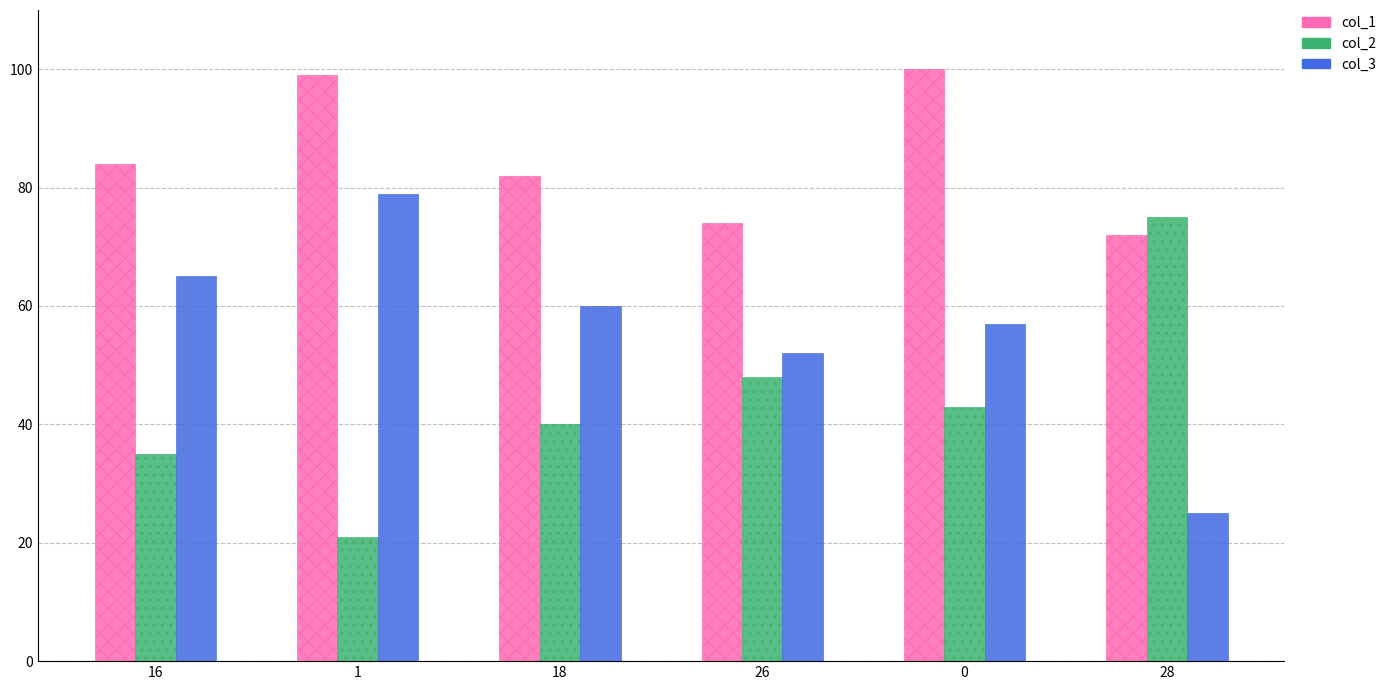

What is the total value across all series at 18?

182